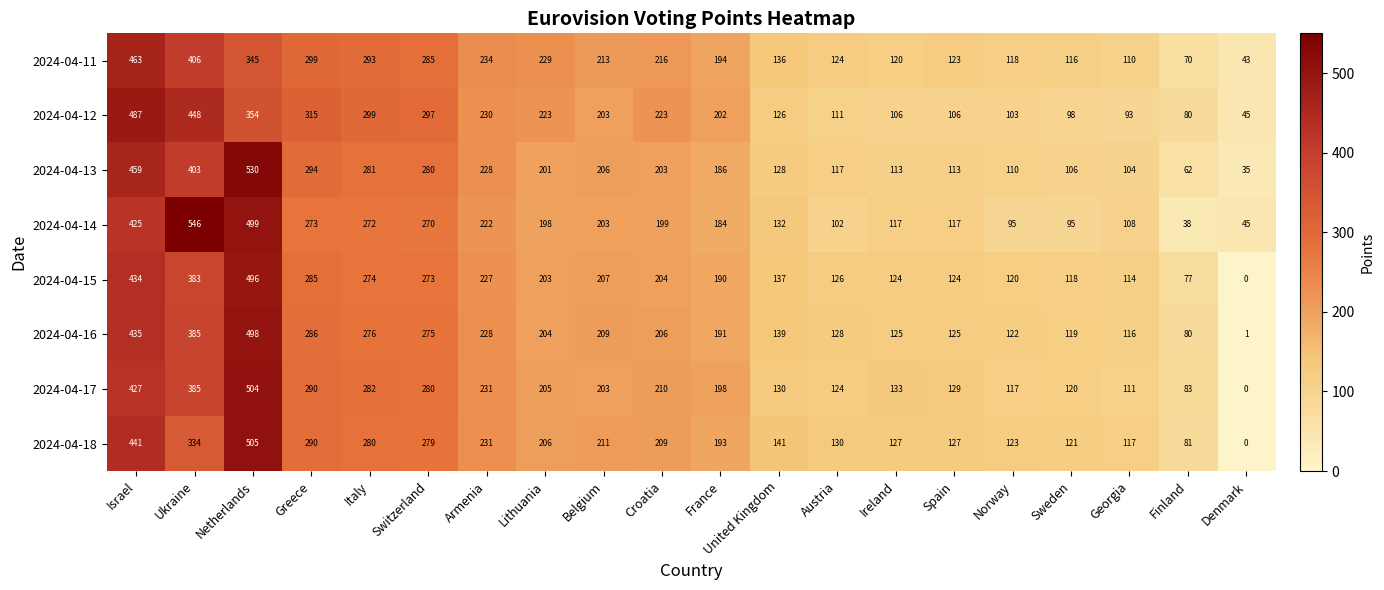

Which series changed the most between Belgium and Finland?

2024-04-14